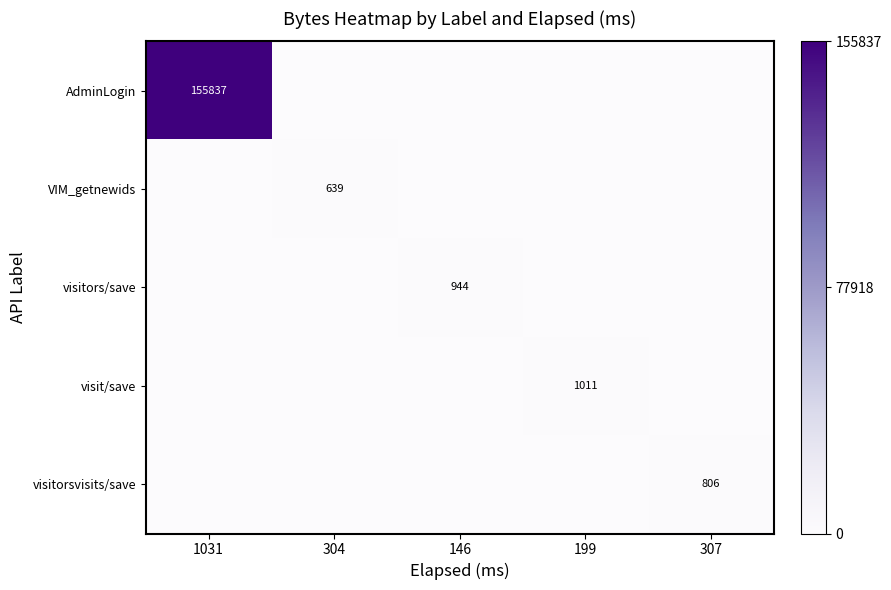

The AdminLogin series shows 56002 at 1031. True or false?

False